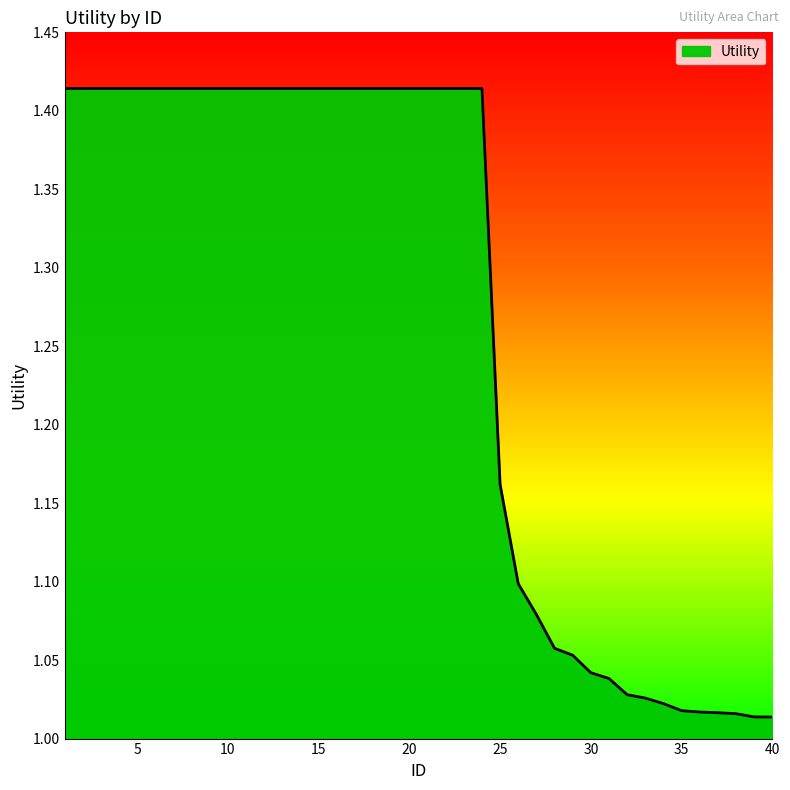

Reading right to left, extract all data points from this chart.

1.0	1.0	1.0	1.0	1.0	1.0	1.0	1.0	1.0	1.0	1.0	1.1	1.1	1.1	1.1	1.2	1.4	1.4	1.4	1.4	1.4	1.4	1.4	1.4	1.4	1.4	1.4	1.4	1.4	1.4	1.4	1.4	1.4	1.4	1.4	1.4	1.4	1.4	1.4	1.4